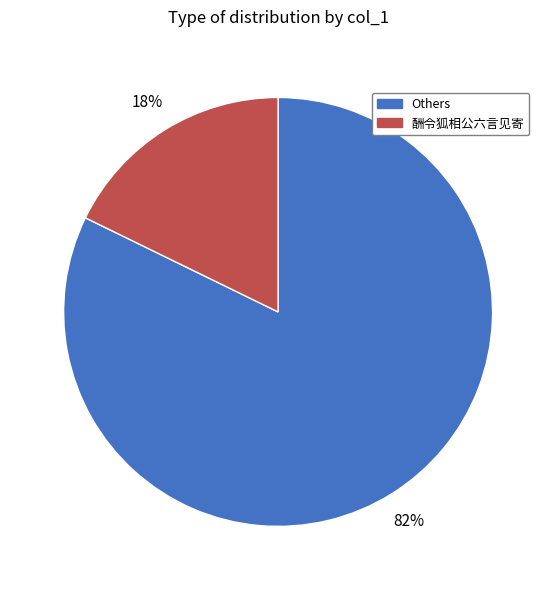

Combined, do 酬令狐相公六言见寄 and Others account for over 50%?

Yes